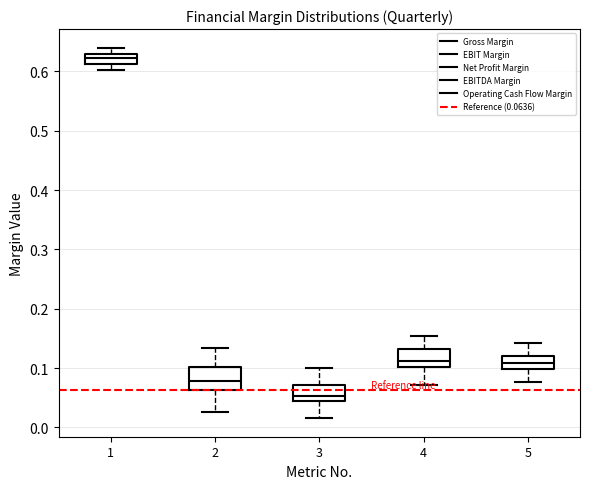

Where does the upper whisker of the box at x = 2 end on the y-axis? The values are not printed on the chart, so give them approximately, as read against the axis.

0.13